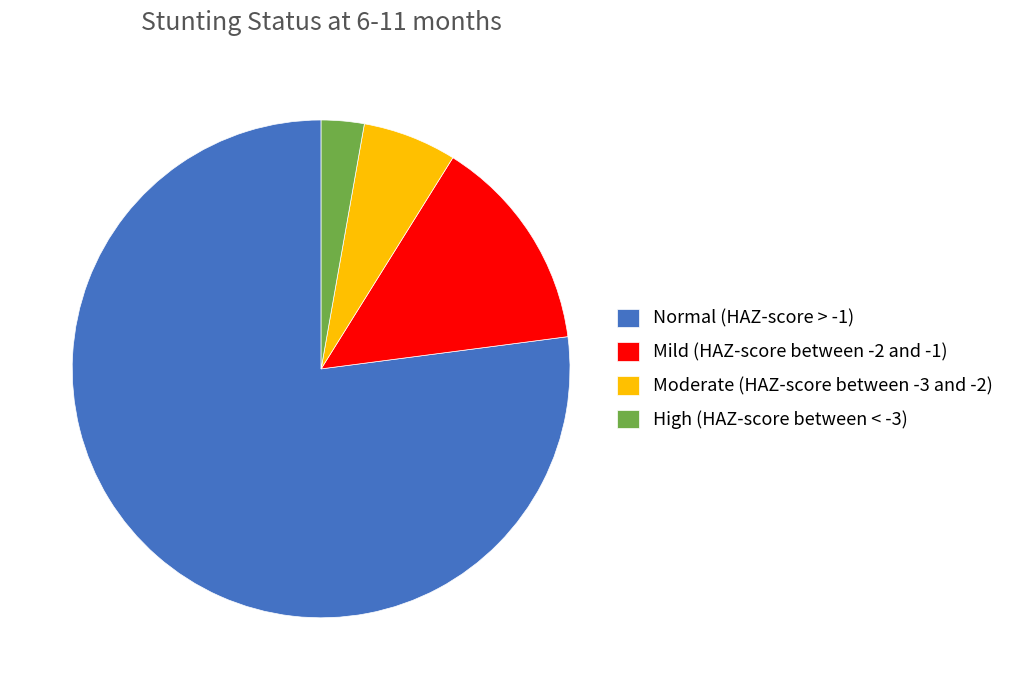

Does any single category account for the majority?

Yes